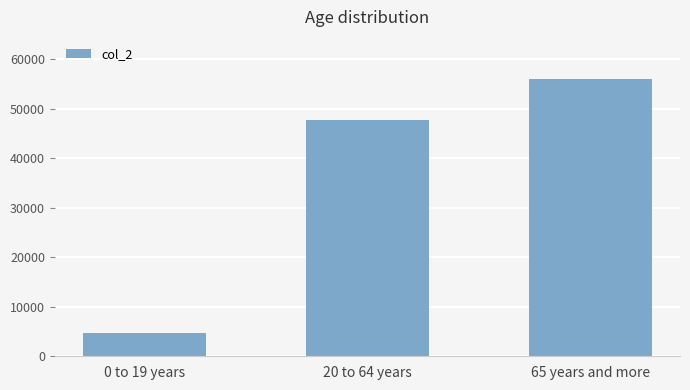

The value at 65 years and more is 56120. True or false?

True